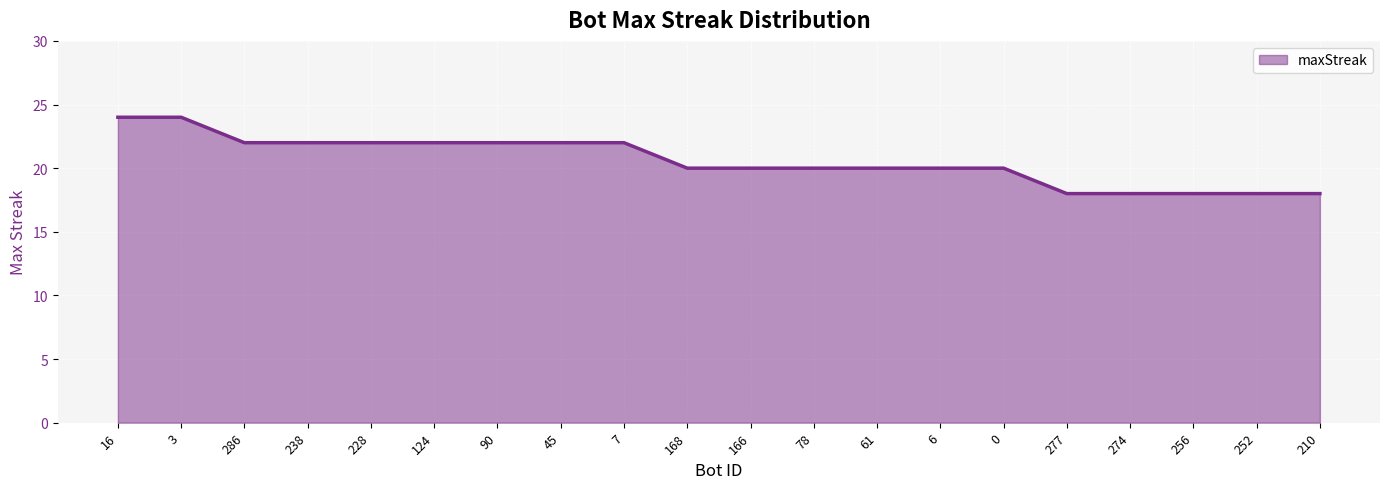

Is it true that the value at 61 is 33?

False